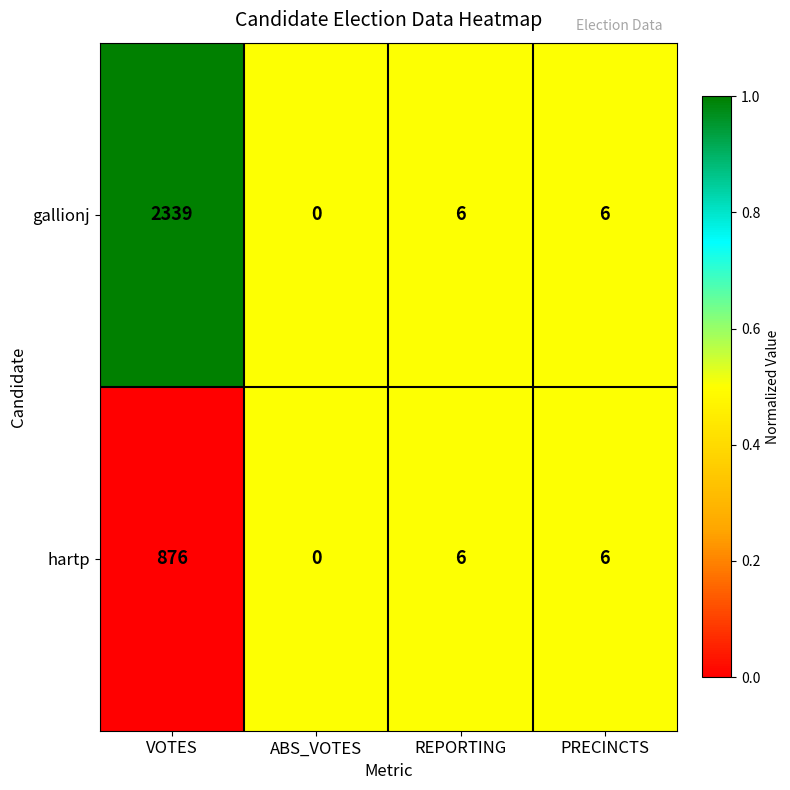

List the series in order of their peak value, highest first.

gallionj, hartp